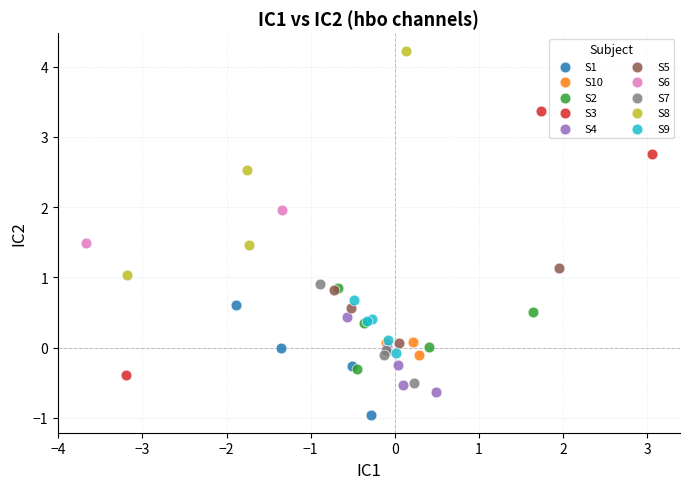

What are all the series names shown in the legend?

S1, S10, S2, S3, S4, S5, S6, S7, S8, S9